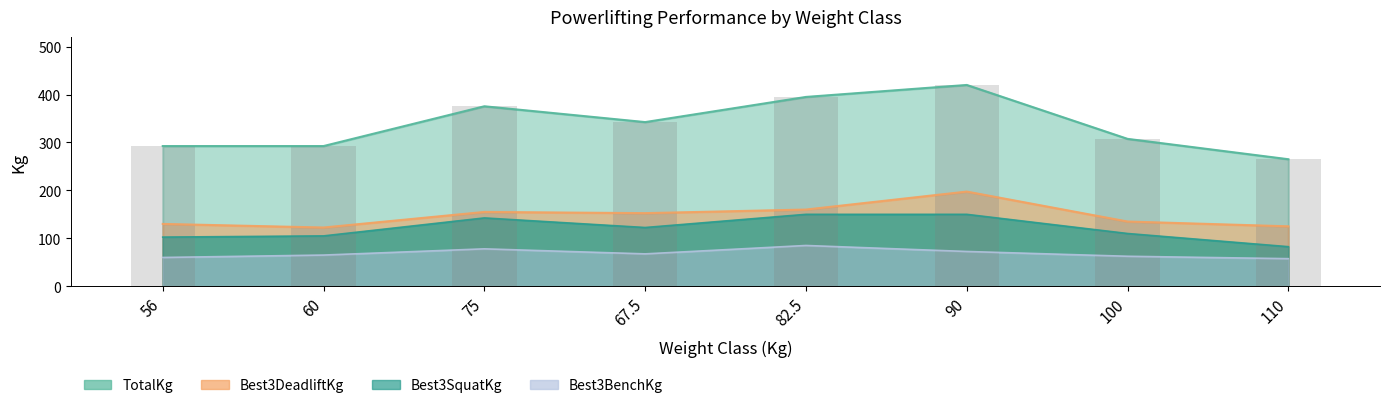

What is the label of the 4th bar from the left?

67.5